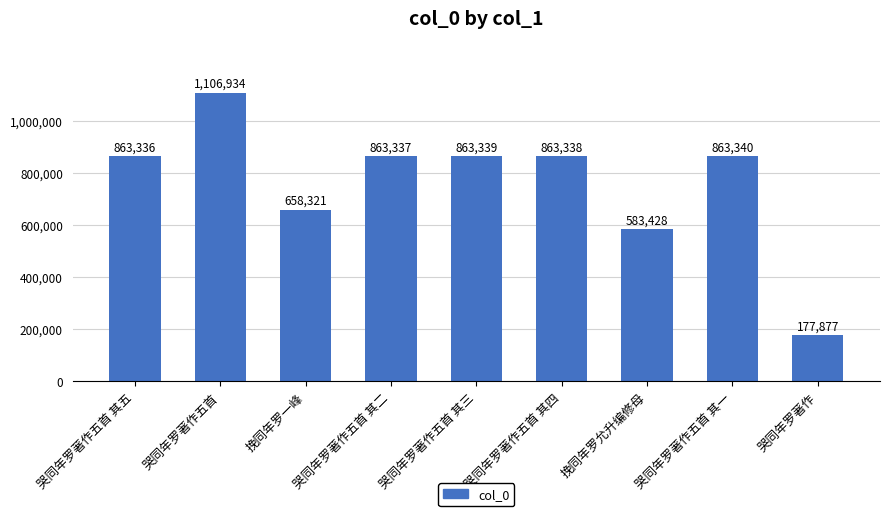

What is the average value?

760361